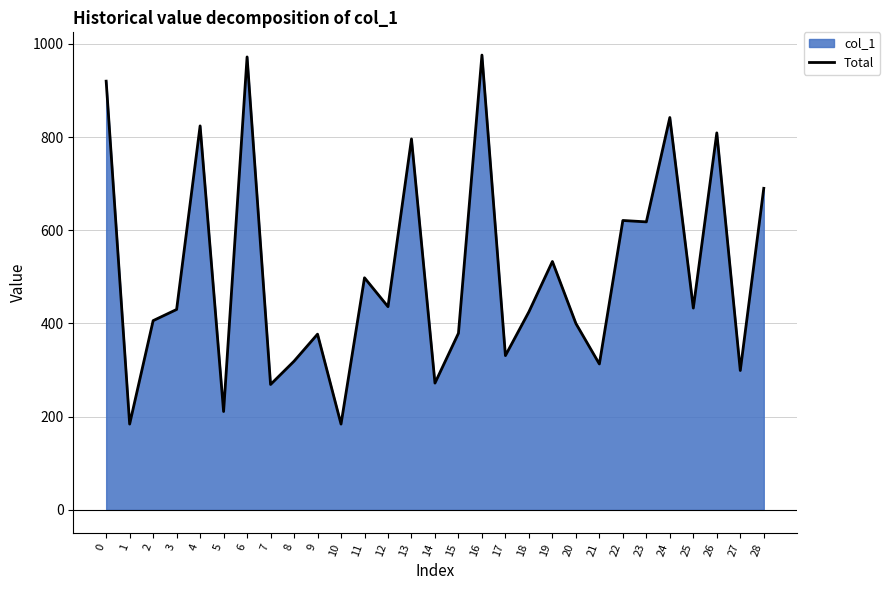

What is the change in value from 6 to 18?

-547